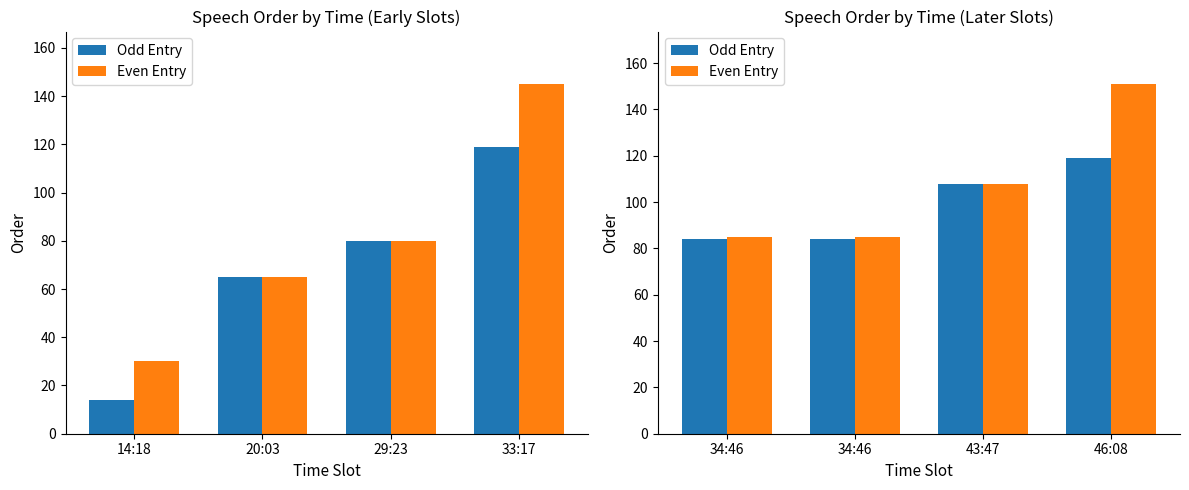

What are all the series names shown in the legend?

Odd Entry, Even Entry